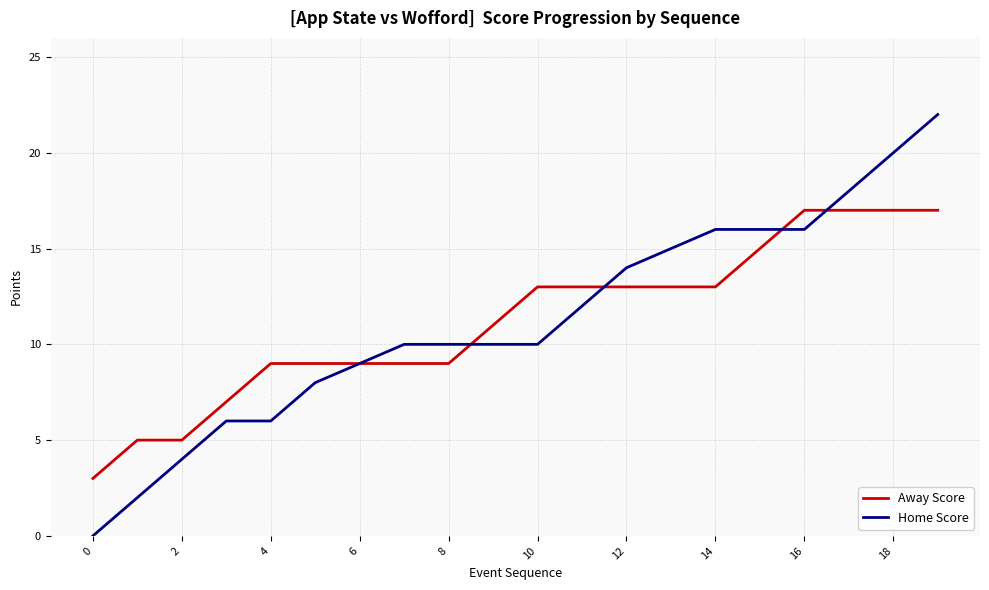

How many categories are shown in the chart?

20